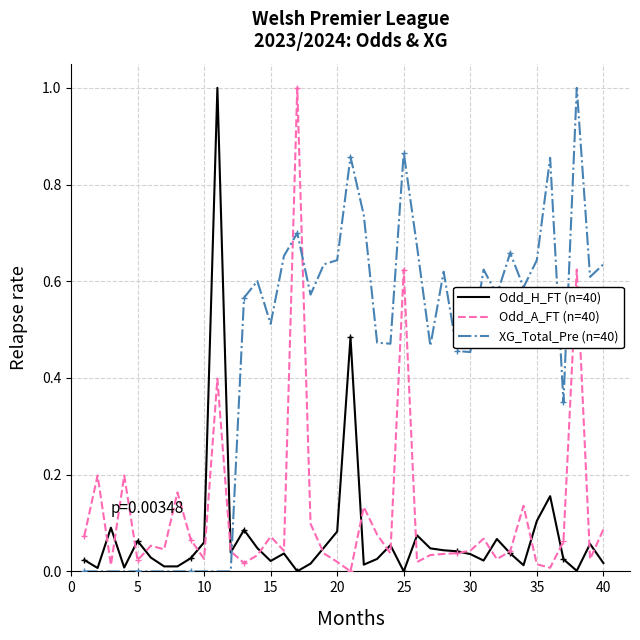

True or false: XG_Total_Pre (n=40) and Odd_A_FT (n=40) cross at least once.

True